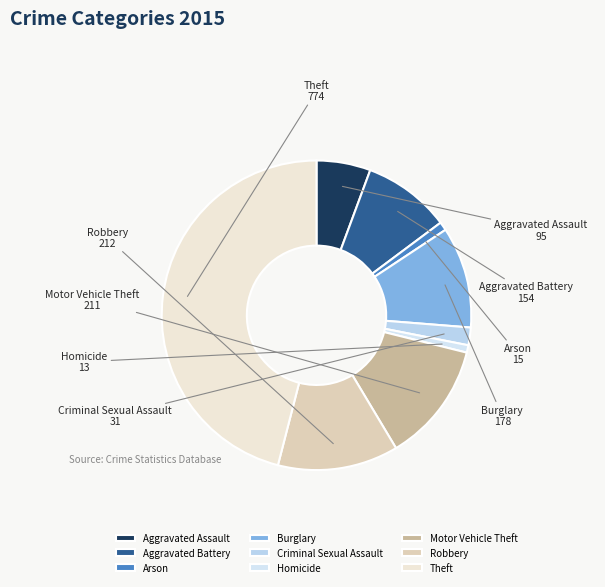

Does Motor Vehicle Theft account for over 50% of the chart?

No